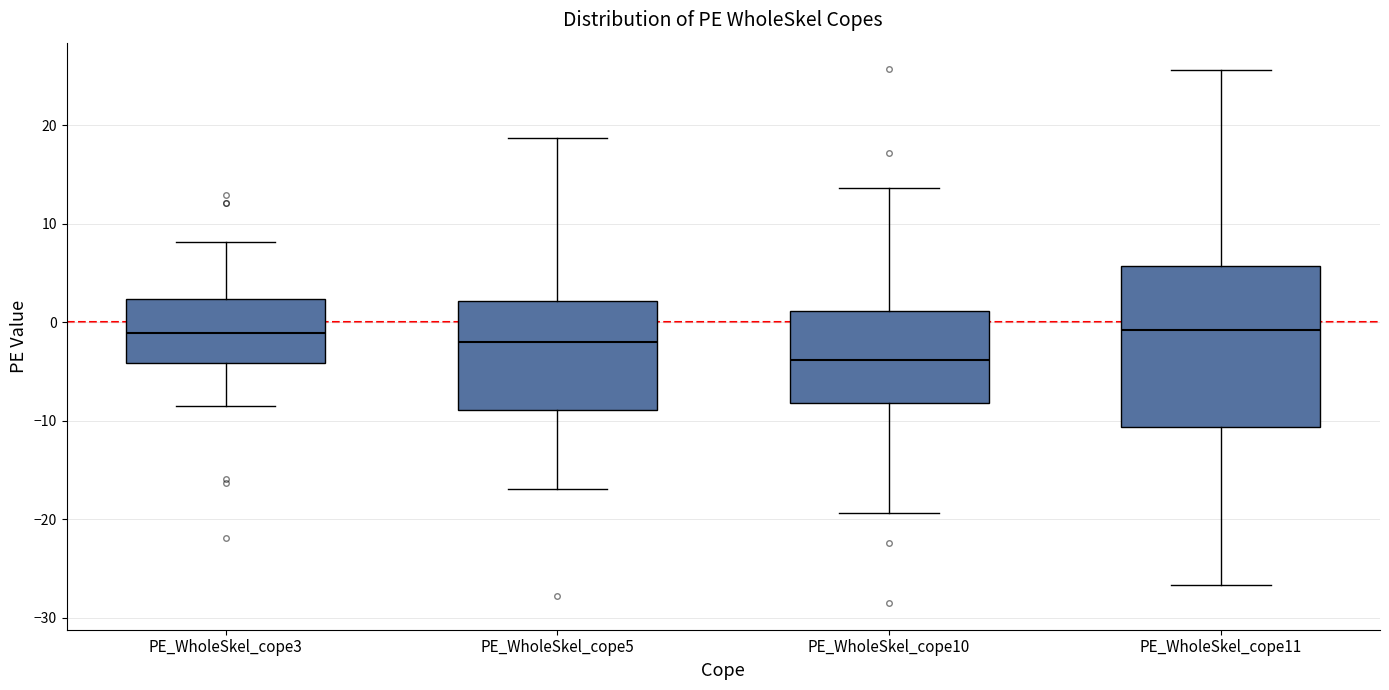

Reading left to right, transcribe this box plot: for each box, give where its median line is, the range the box spans, and where its two whiskers end, as read against the y-axis. The values are not printed on the chart, so give them approximately, as read against the axis.

PE_WholeSkel_cope3: median -1, box -4 to 2, whiskers -9 to 8
PE_WholeSkel_cope5: median -2, box -9 to 2, whiskers -17 to 19
PE_WholeSkel_cope10: median -4, box -8 to 1, whiskers -19 to 14
PE_WholeSkel_cope11: median -1, box -11 to 6, whiskers -27 to 26